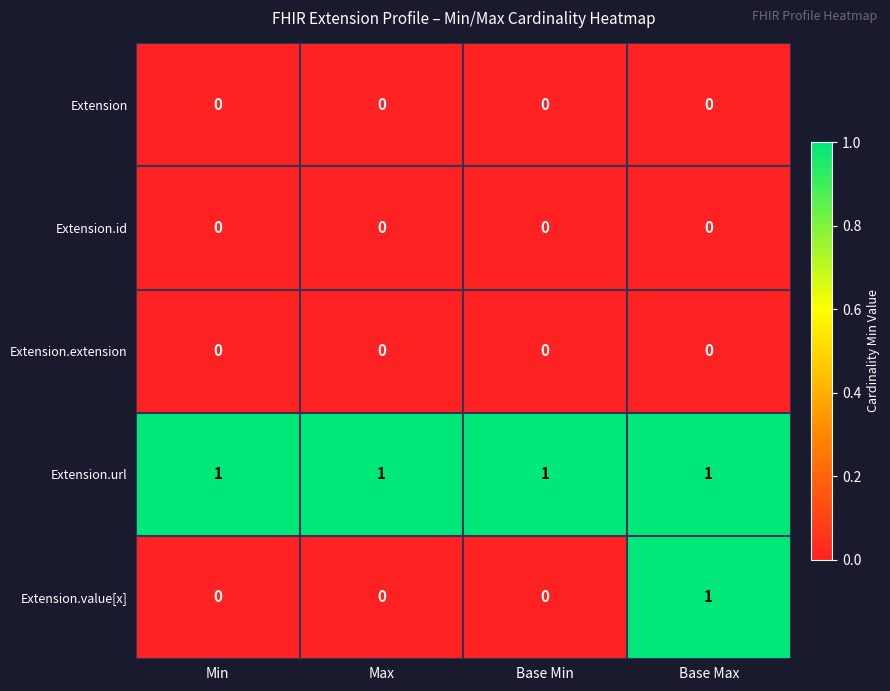

Reading left to right, list all the values displayed in this chart.

Extension: Min=0	Max=0	Base Min=0	Base Max=0
Extension.id: Min=0	Max=0	Base Min=0	Base Max=0
Extension.extension: Min=0	Max=0	Base Min=0	Base Max=0
Extension.url: Min=1	Max=1	Base Min=1	Base Max=1
Extension.value[x]: Min=0	Max=0	Base Min=0	Base Max=1